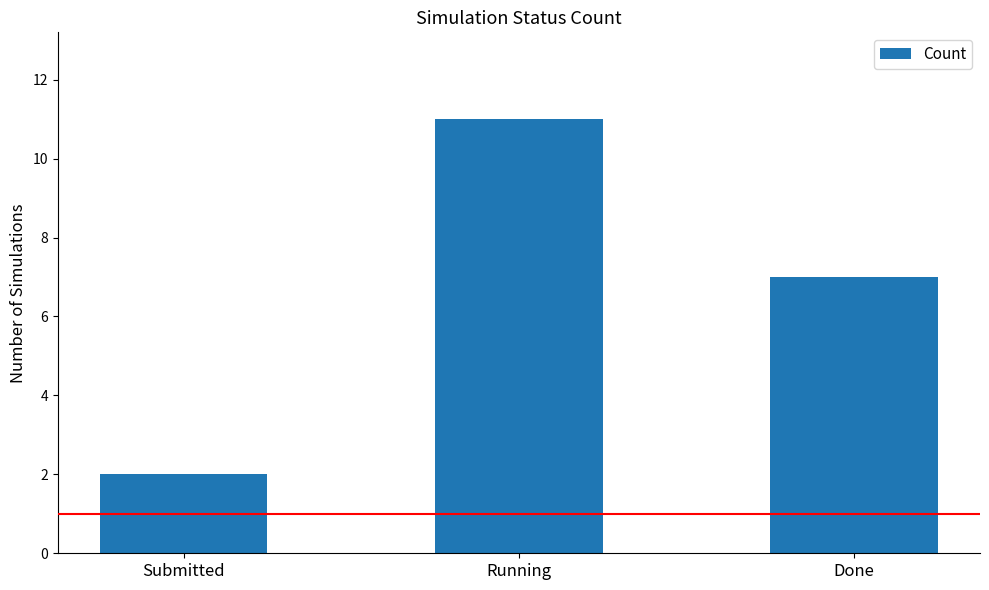

Reading right to left, list all the values displayed in this chart.

Done=7	Running=11	Submitted=2